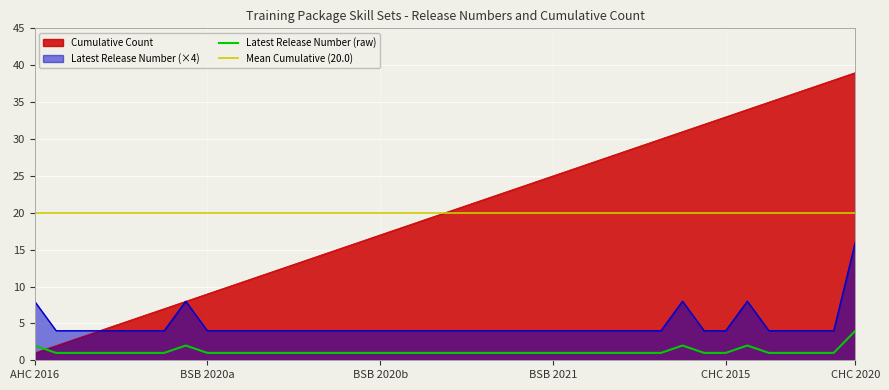

What is the value of the Latest Release Number point at the 29th from the left?

4